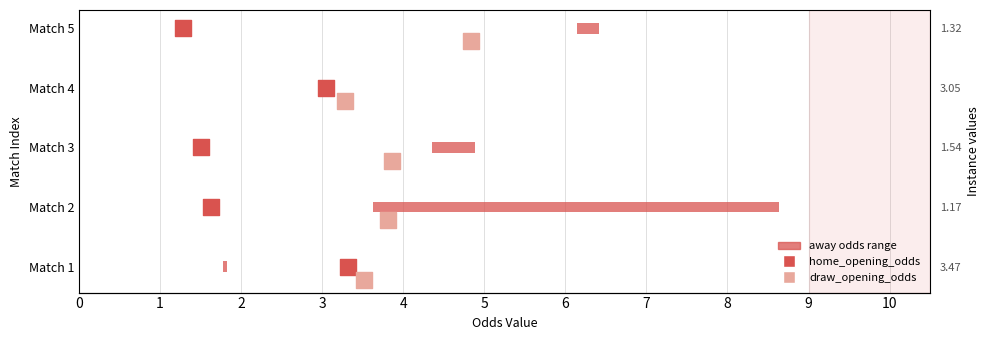

Which series has the widest spread of Y values?

home_opening_odds